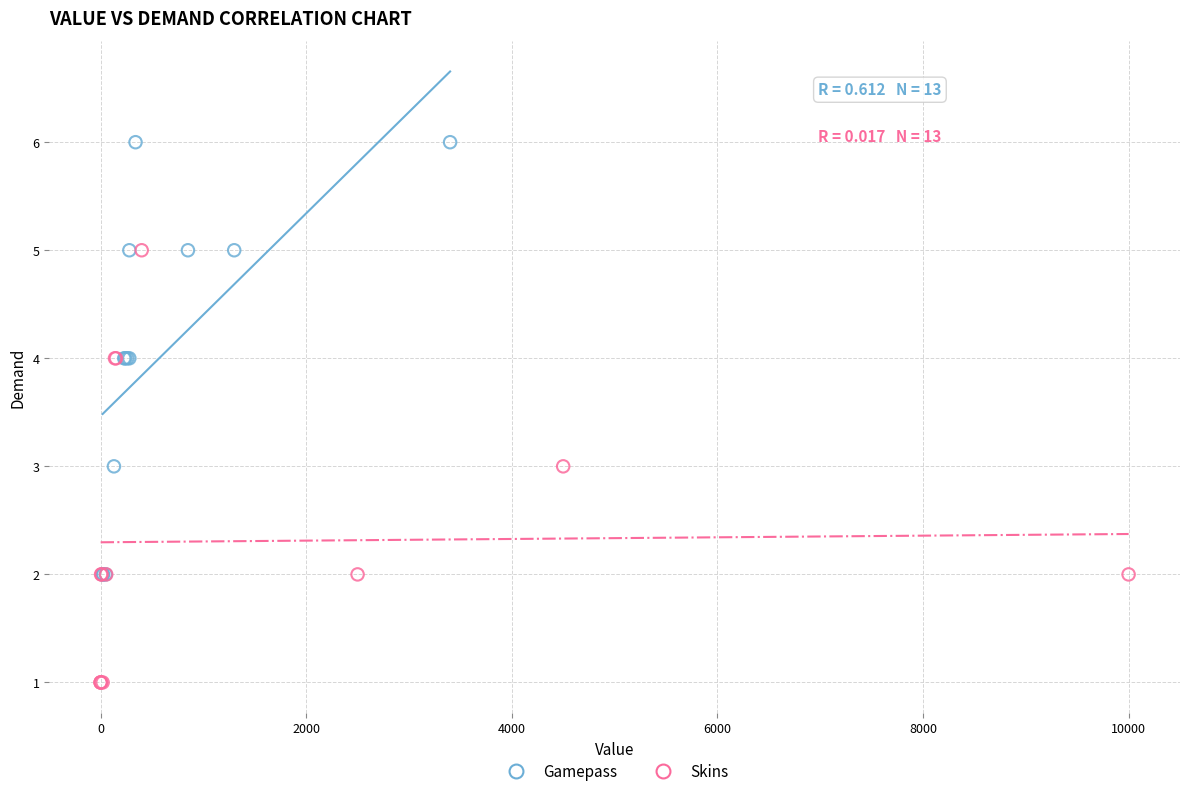

Which series contains the highest Y value?

Gamepass